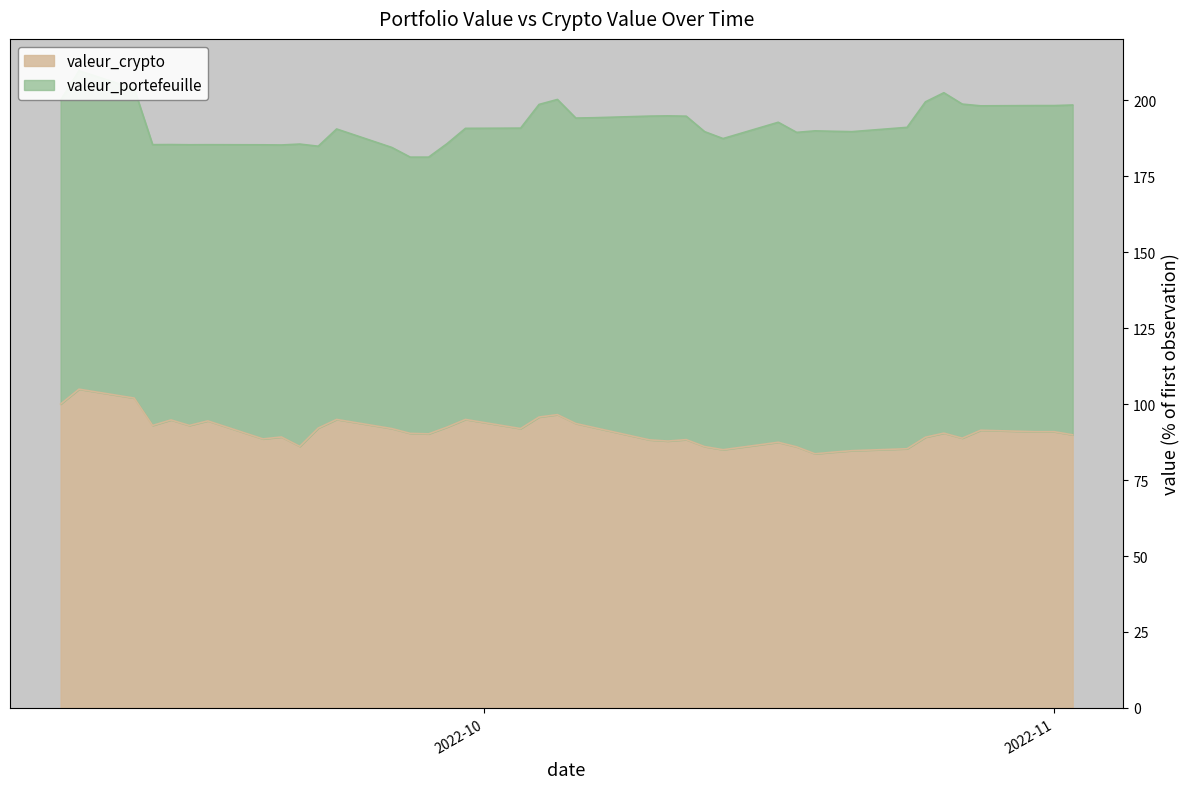

What is the minimum value shown in the chart?

83.6